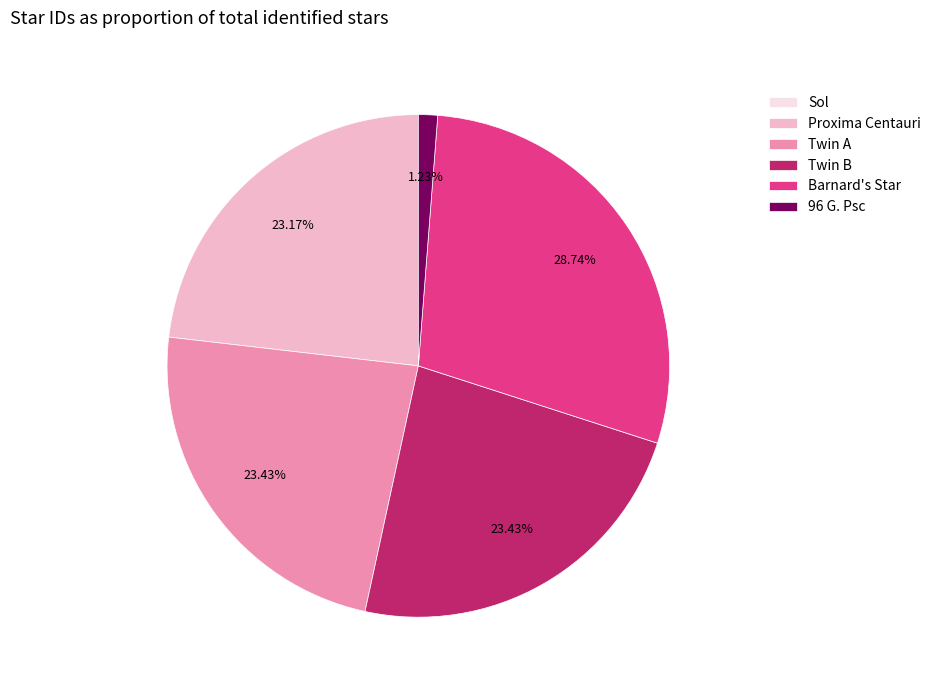

To the nearest percent, what is the difference between the largest and smallest slice percentages?

29%